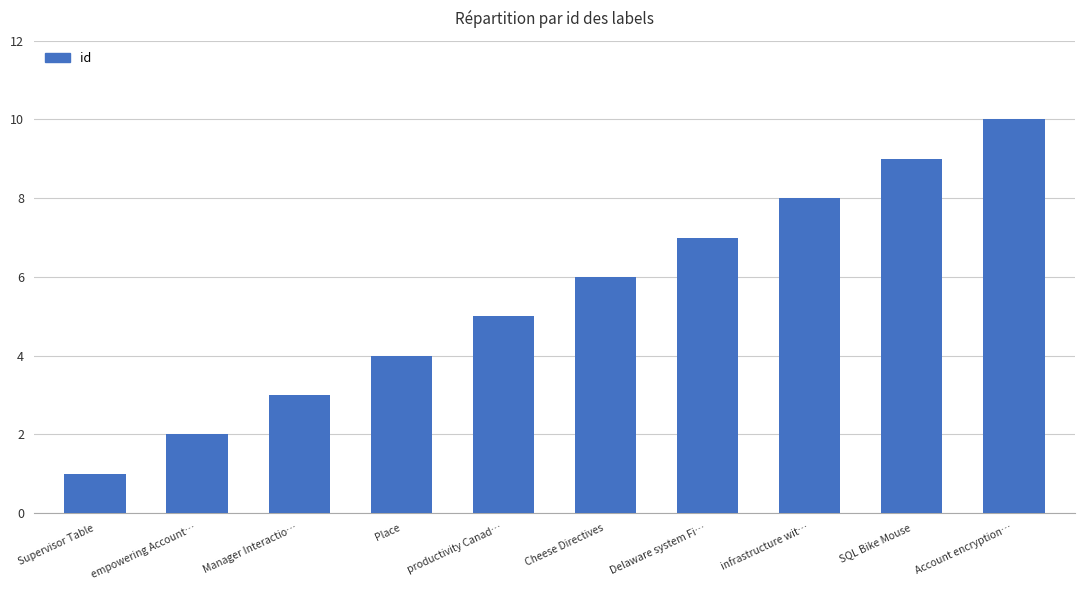

Reading left to right, list all the values displayed in this chart.

Supervisor Table=1	empowering Account…=2	Manager Interactio…=3	Place=4	productivity Canad…=5	Cheese Directives=6	Delaware system Fi…=7	infrastructure wit…=8	SQL Bike Mouse=9	Account encryption…=10